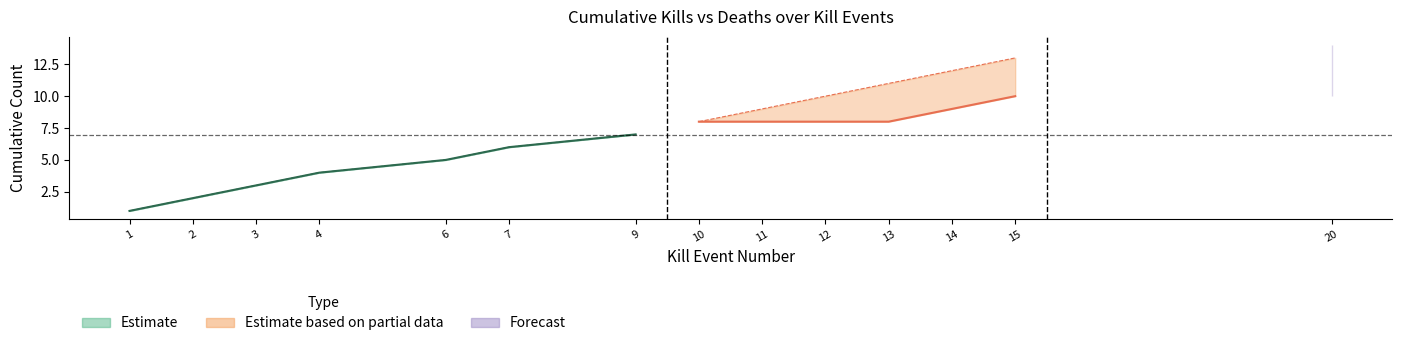

Reading right to left, what are all the values shown in this chart?

kills_per_round: 20=0	15=1	14=1	13=0	12=0	11=0	10=1	9=1	7=1	6=1	4=1	3=1	2=1	1=1
cumulative_kills: 20=10	15=10	14=9	13=8	12=8	11=8	10=8	9=7	7=6	6=5	4=4	3=3	2=2	1=1
cumulative_deaths: 20=14	15=13	14=12	13=11	12=10	11=9	10=8	9=7	7=6	6=5	4=4	3=3	2=2	1=1